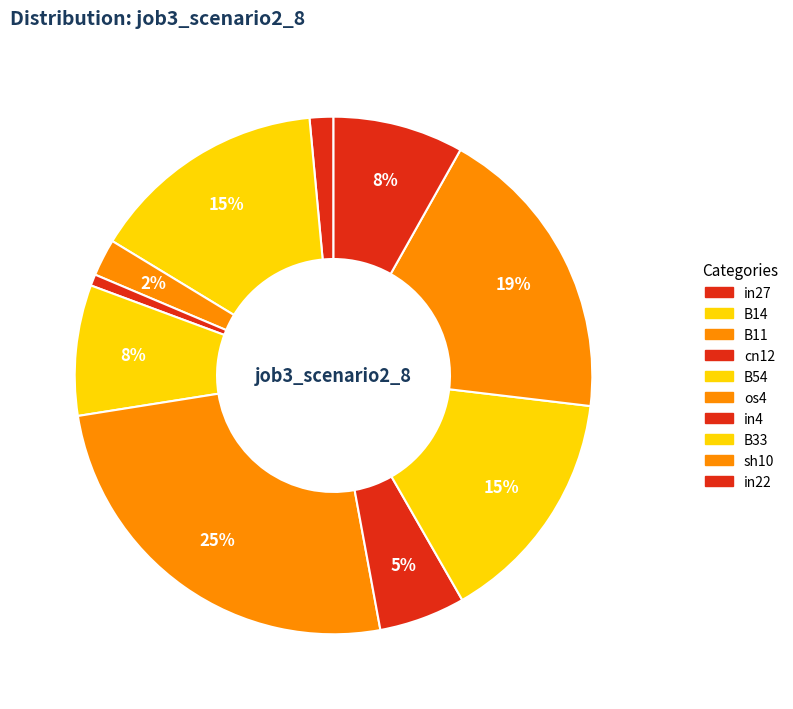

To the nearest percent, what is the combined percentage of in27 and B54?

10%